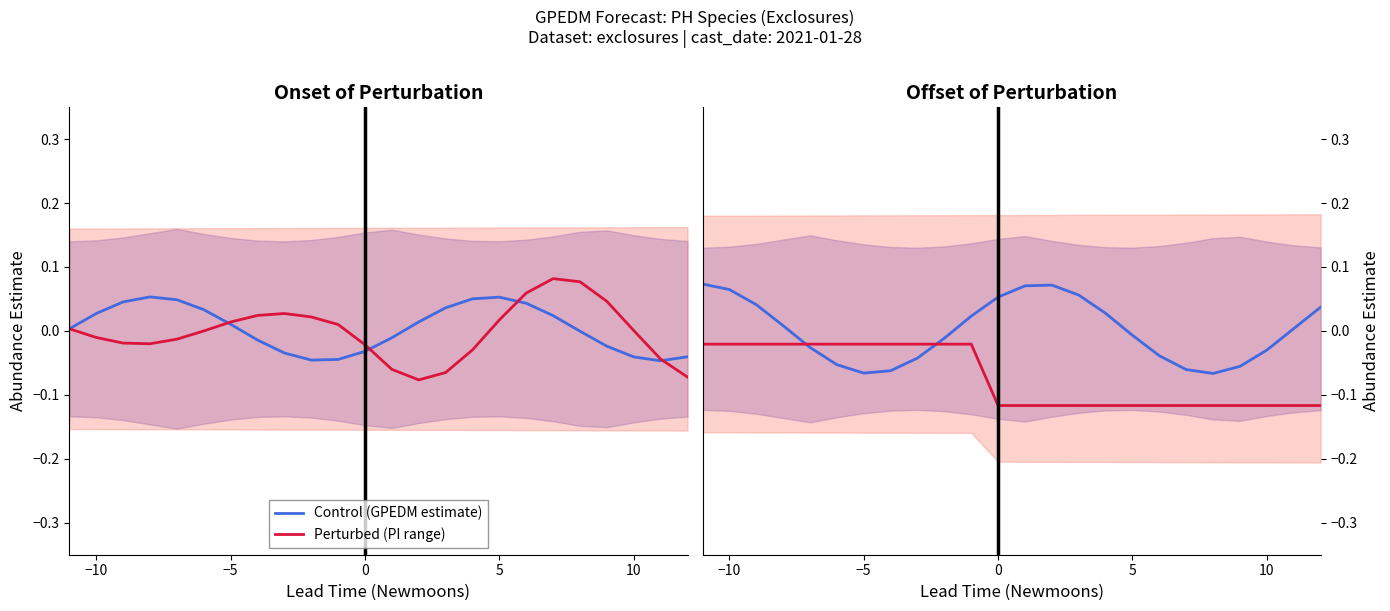

True or false: Perturbed (PI range) has more than 0 points higher than both neighbors.

False